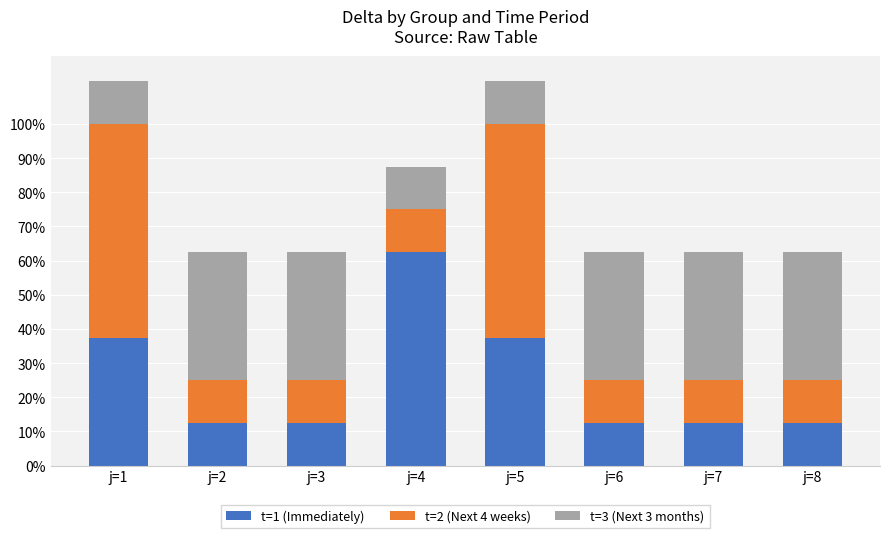

Reading right to left, transcribe the values for t=1 (Immediately).

12.5	12.5	12.5	37.5	62.5	12.5	12.5	37.5